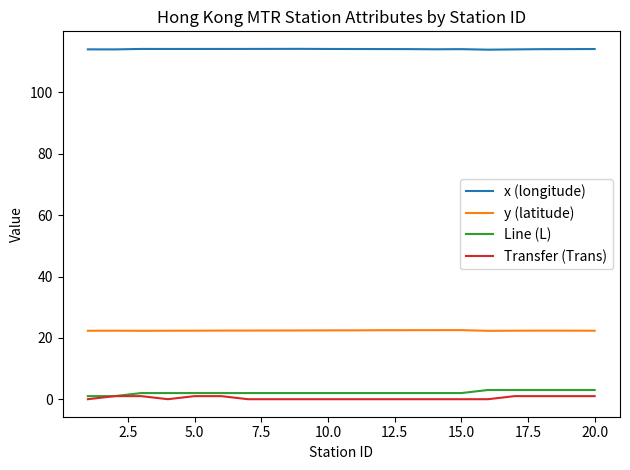

True or false: y (latitude) and x (longitude) cross at least once.

False